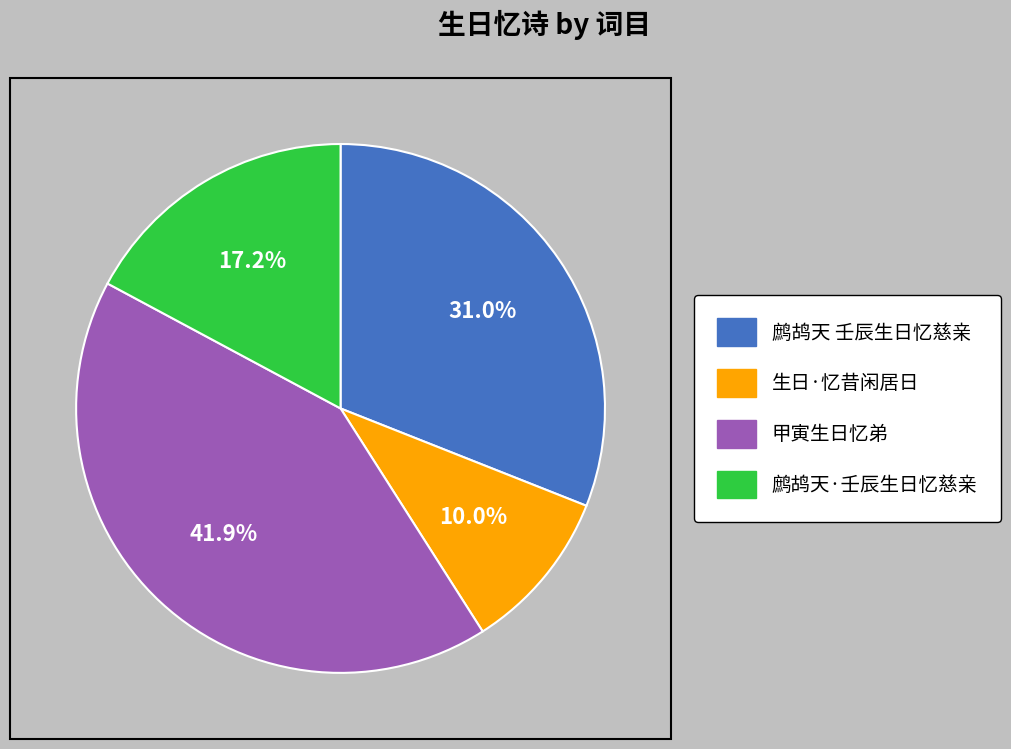

True or false: 甲寅生日忆弟 accounts for 42% of the total.

True